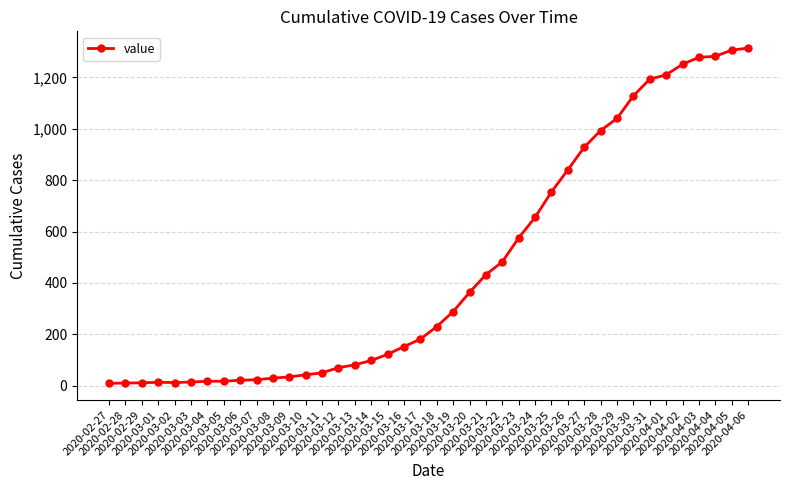

Does the chart have visible grid lines?

Yes